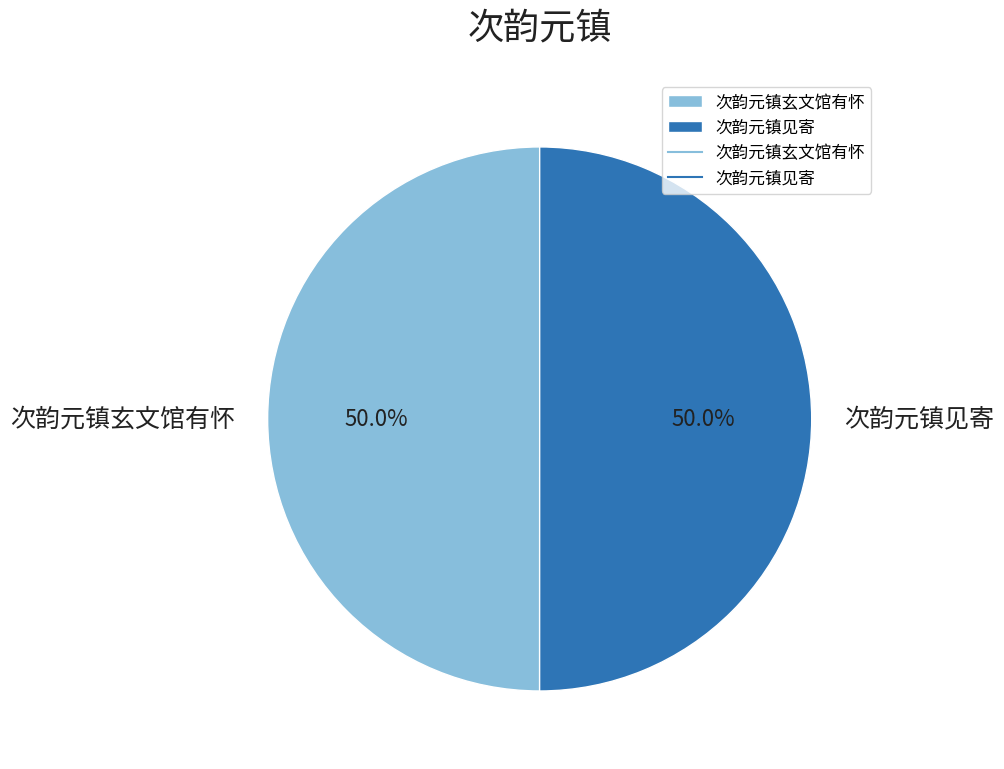

What percentage is the 次韵元镇见寄 slice, to the nearest percent?

50%